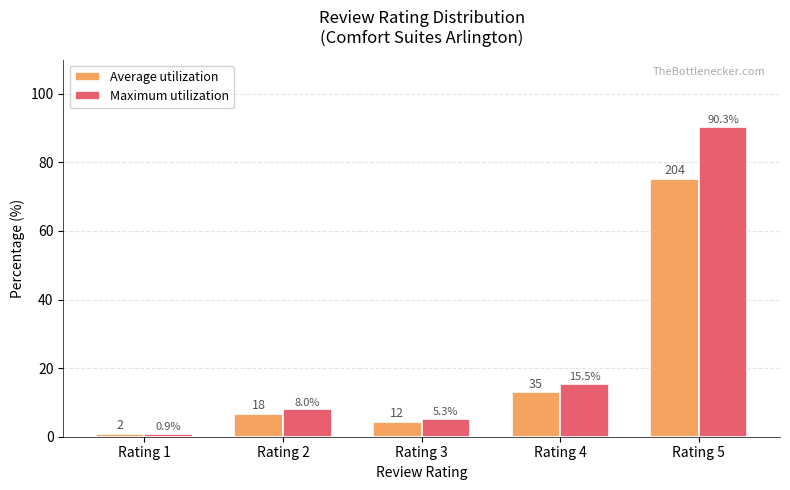

How many bars are there in each group?

2